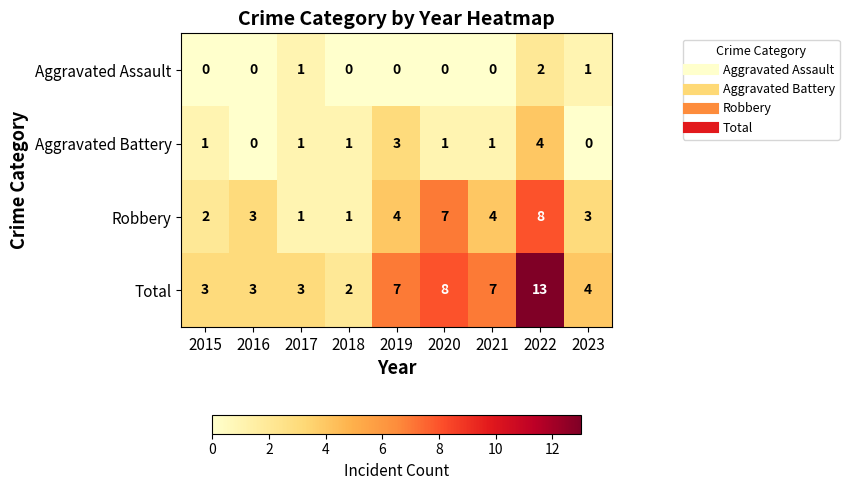

At which category does the chart reach its peak across all series?

2022